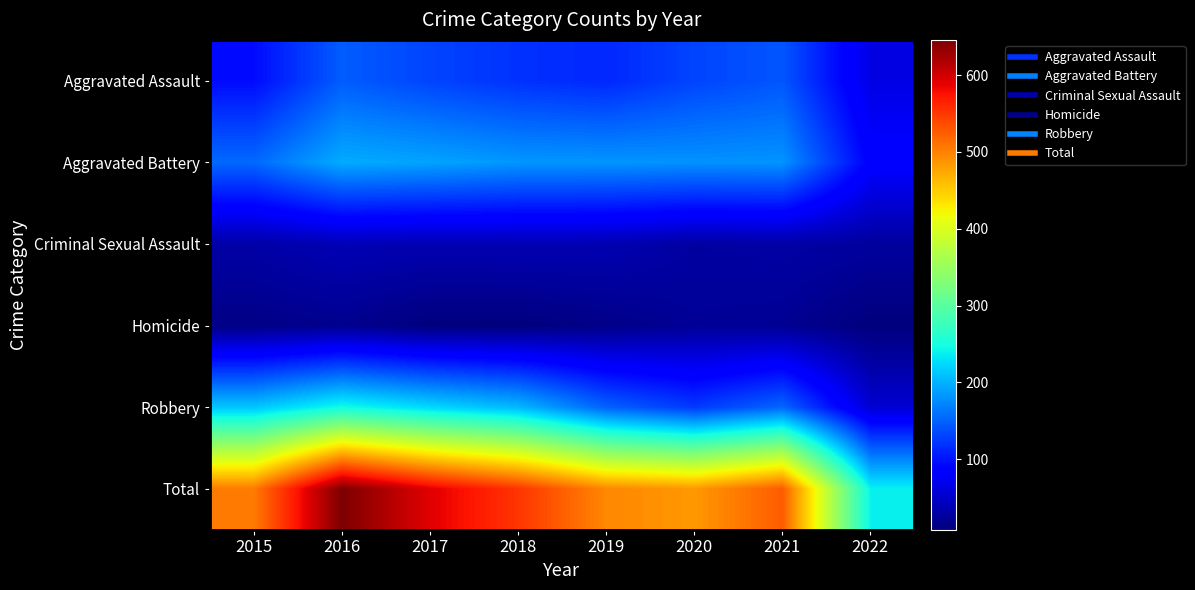

What is the difference between the highest and lowest values at 2019?

482